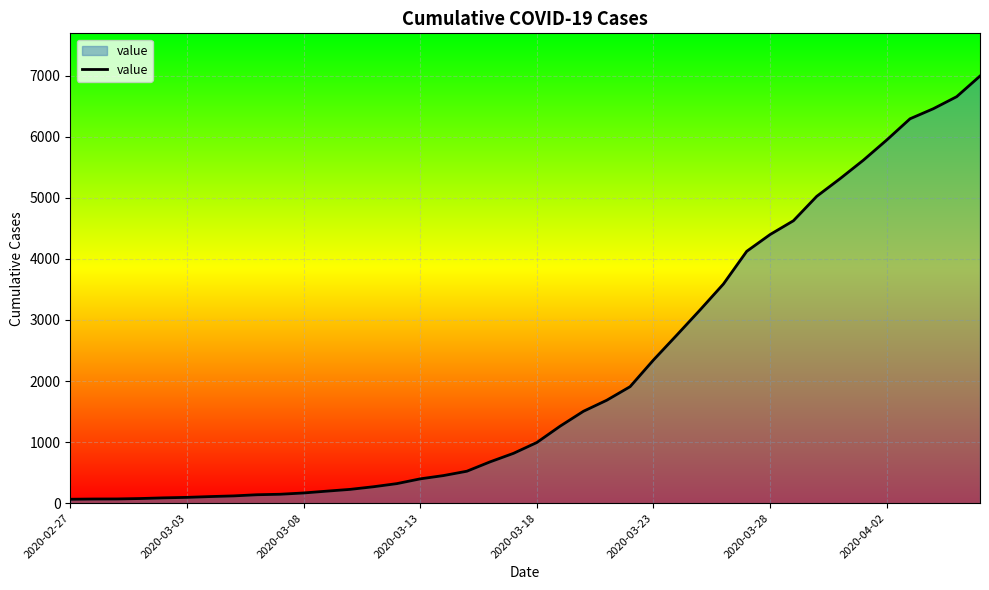

What is the greatest value displayed?

6995